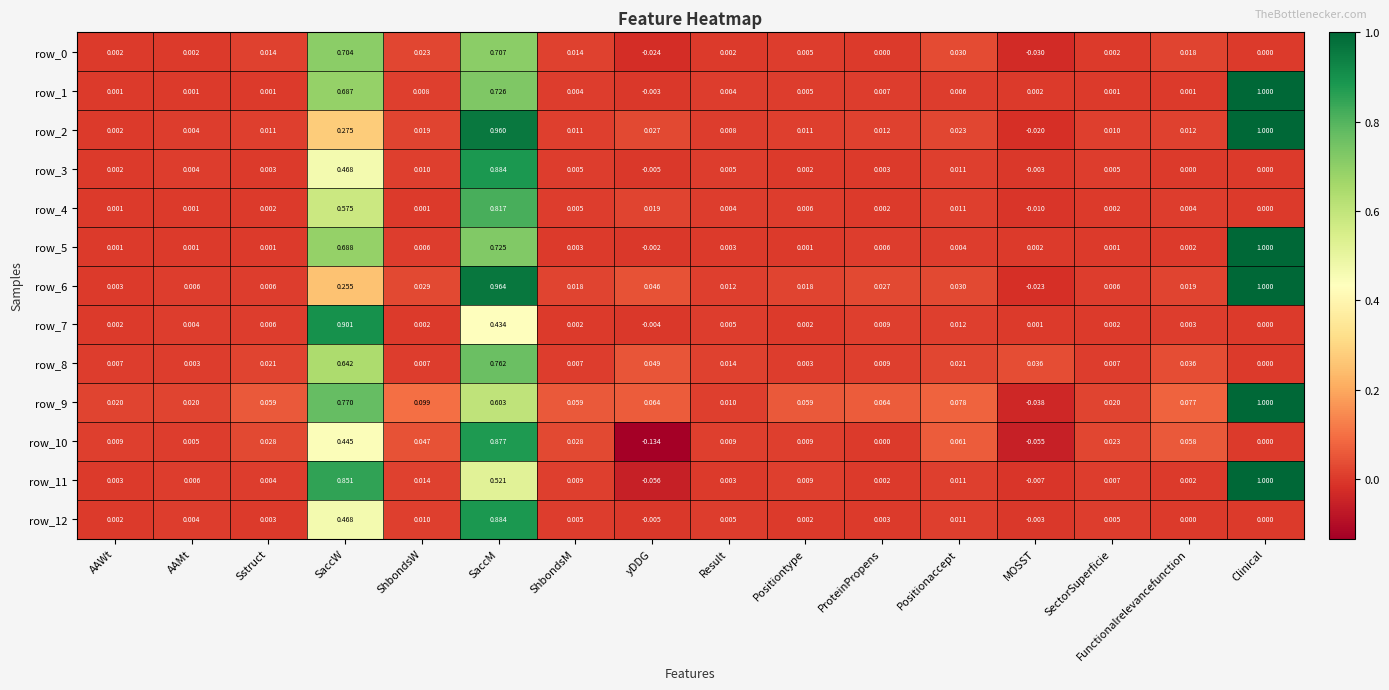

At which label is row_7 closest to 0?

Clinical